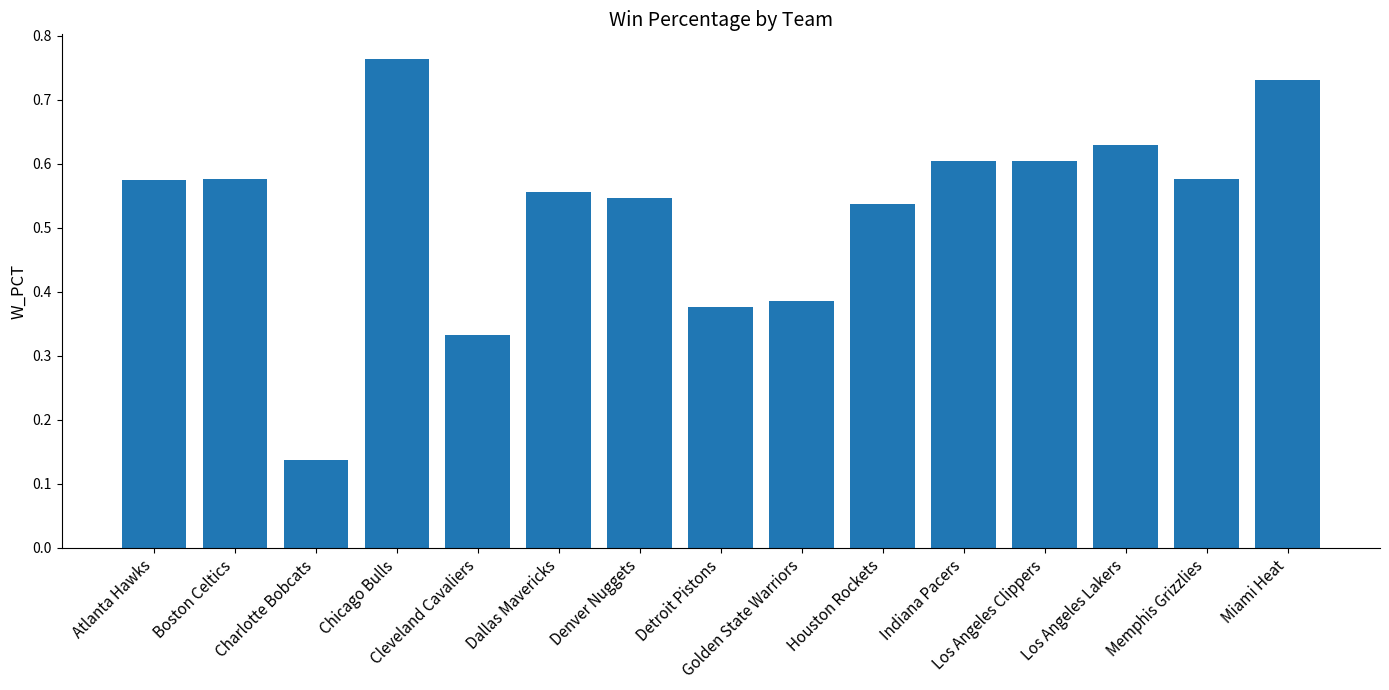

Where is the data nearest to the value 0?

Charlotte Bobcats